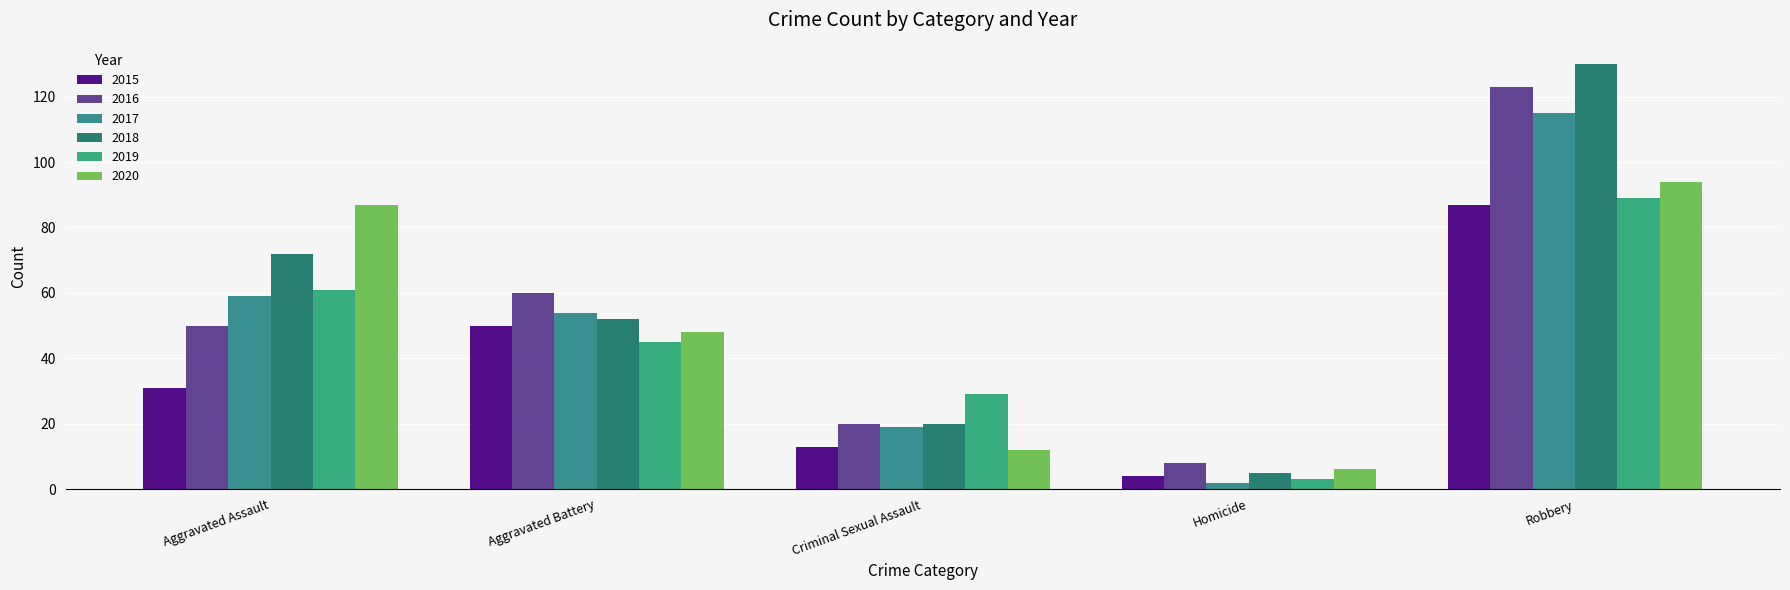

Is the value of 2016 at Criminal Sexual Assault greater than the value of 2019 at Criminal Sexual Assault?

No